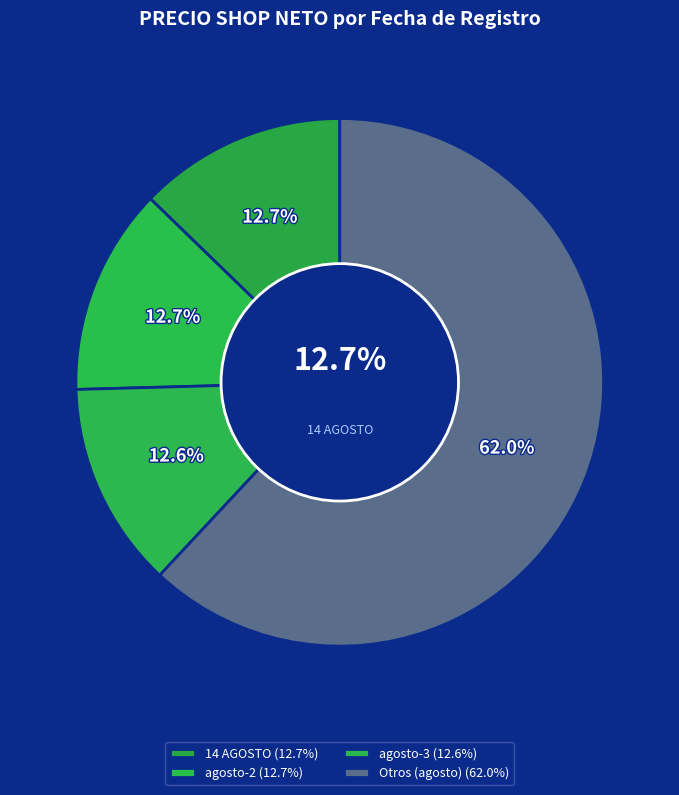

Is there a majority slice in this chart?

No